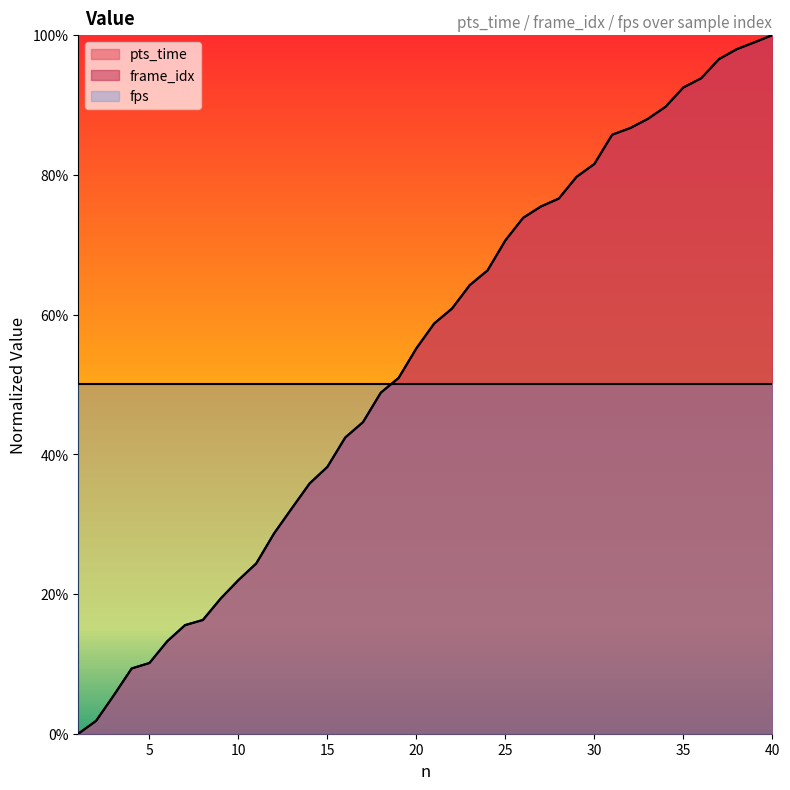

What is the average value of the frame_idx series?

53.8